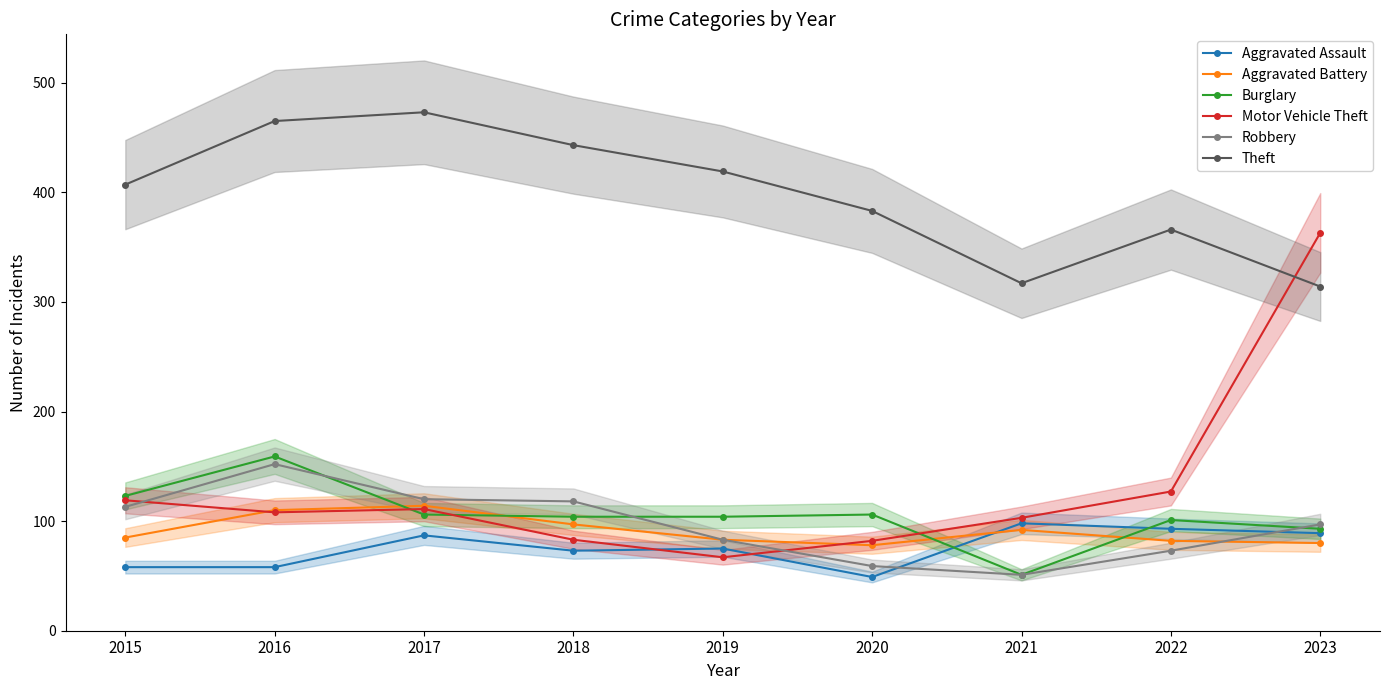

What is the smallest value displayed?

49